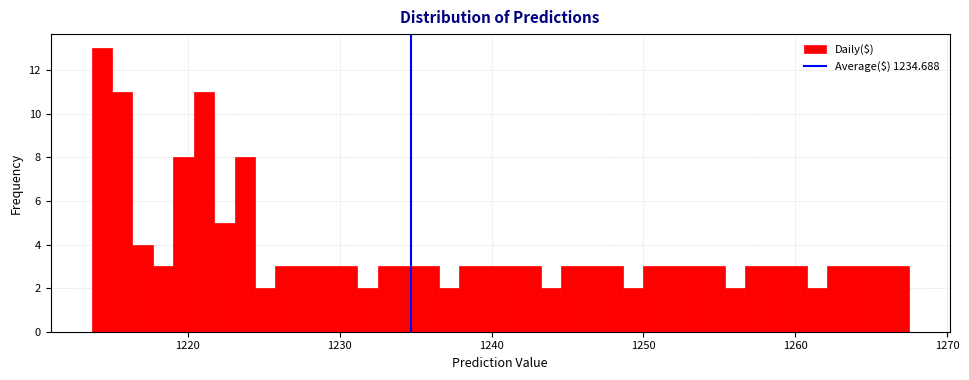

Around what value on the x-axis is the tallest bar? Give the approximate position of its centre, as read against the axis.

1214